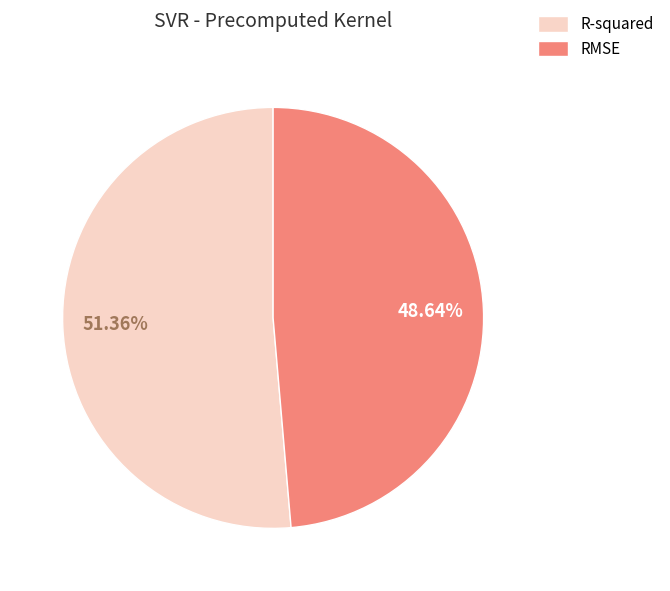

Rank the categories by value from lowest to highest.

RMSE, R-squared